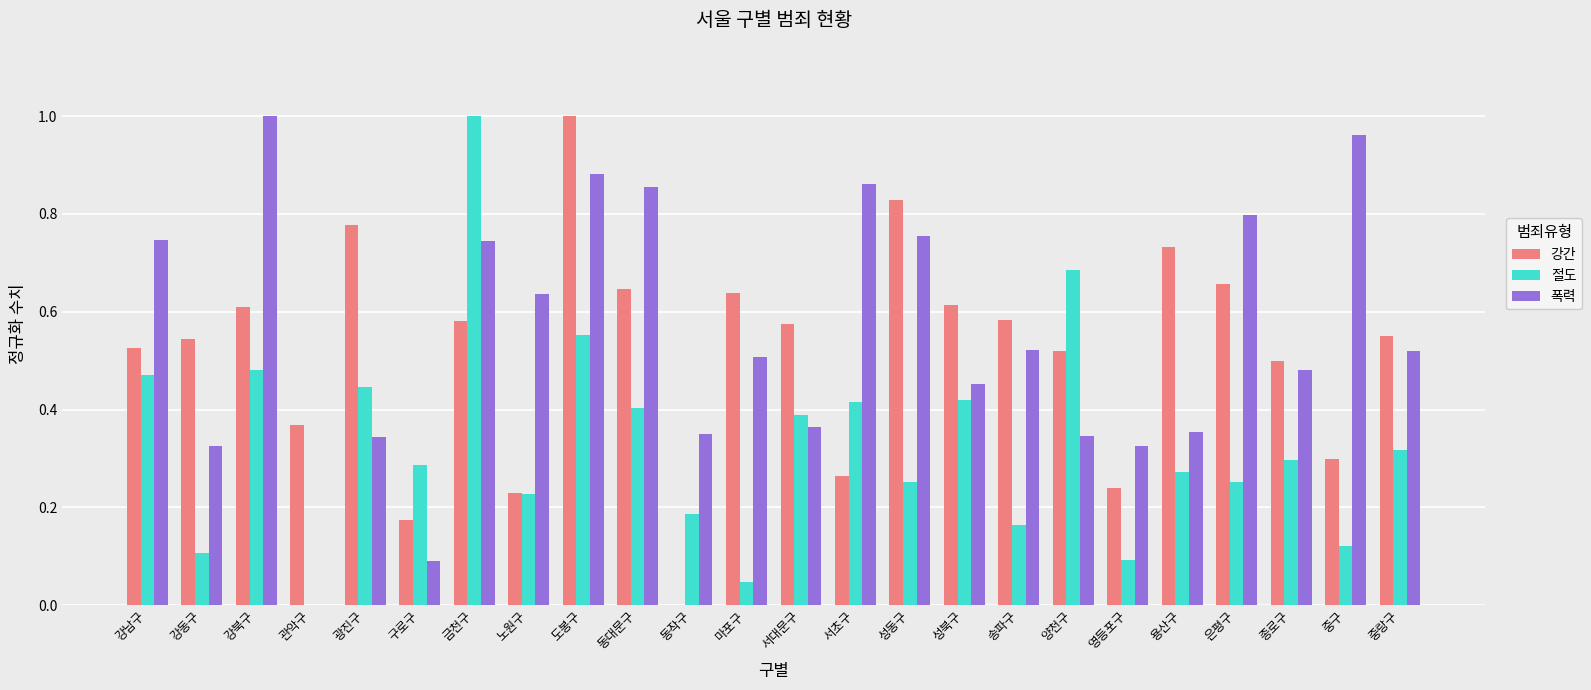

Are the bars grouped side by side (vs. stacked)?

Yes